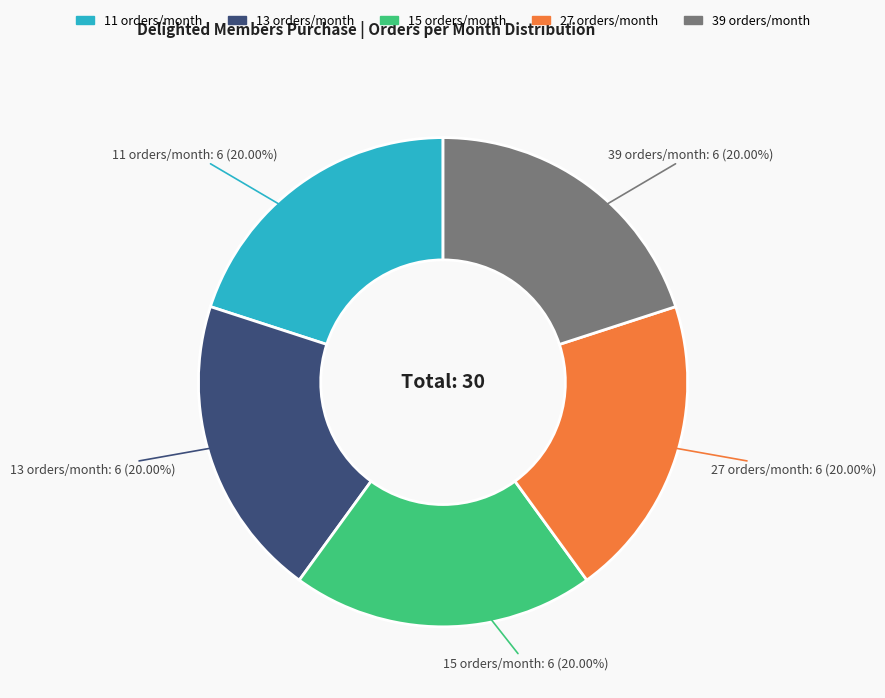

What is the ratio of the value at 11 to the value at 15?

1.0